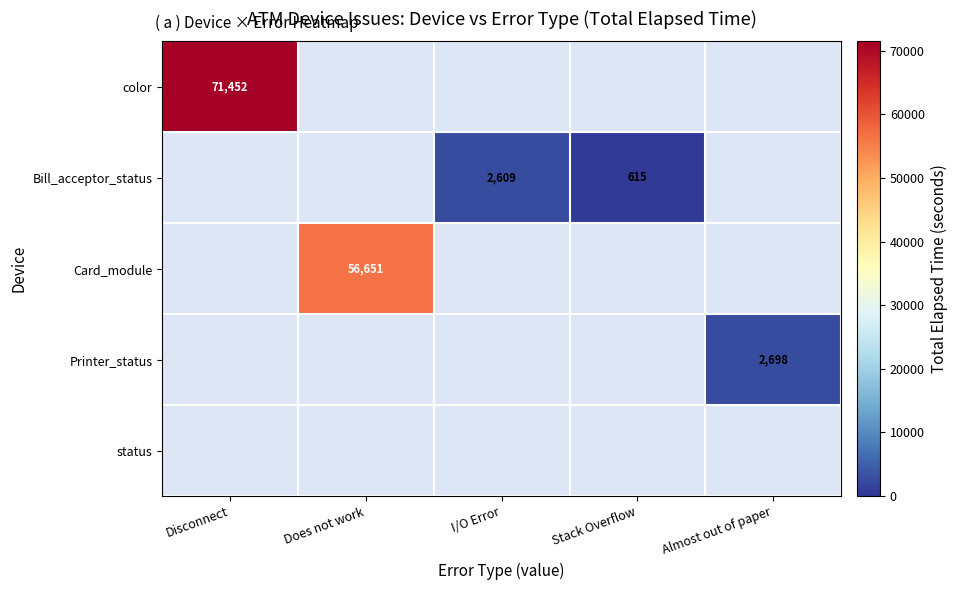

True or false: color has a value of 24466 at Disconnect.

False